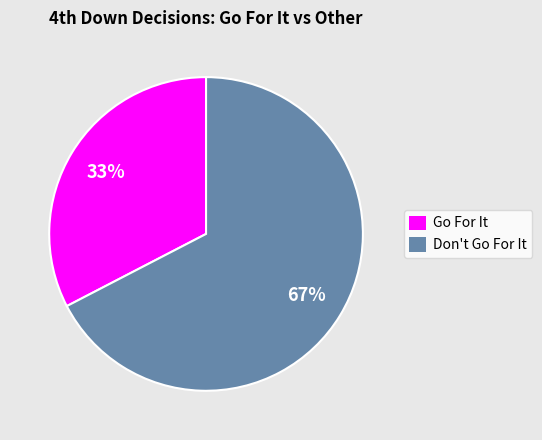

Does any single category account for the majority?

Yes